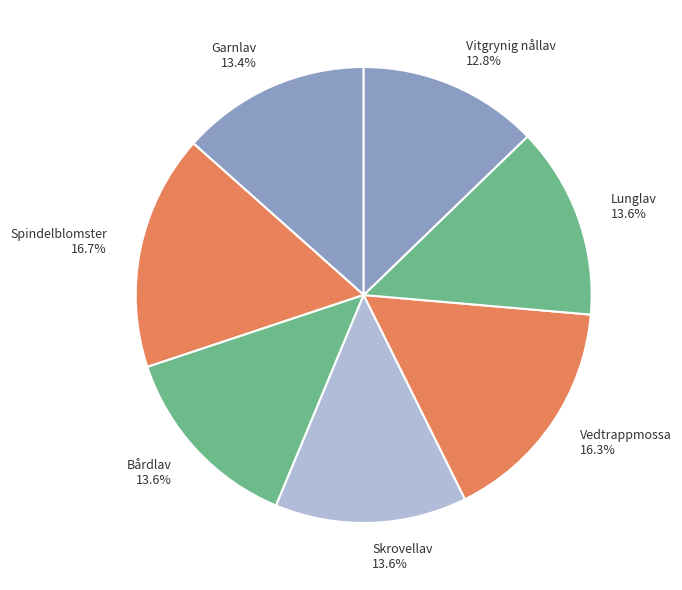

To the nearest percent, what is the average slice percentage?

14%